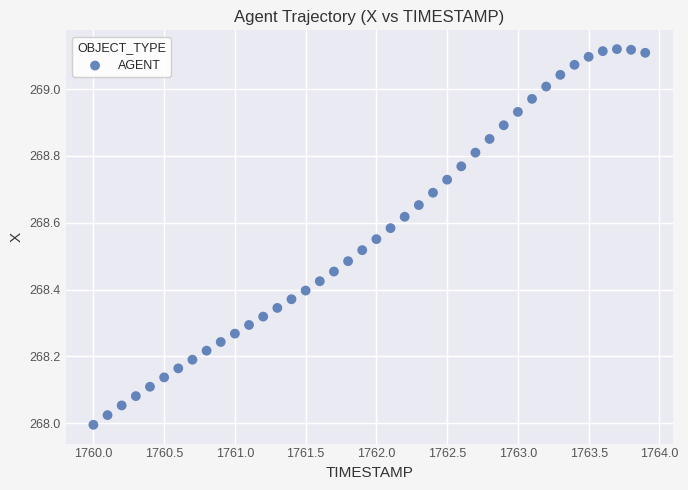

What is the range of Y values (max minus min)?

1.1